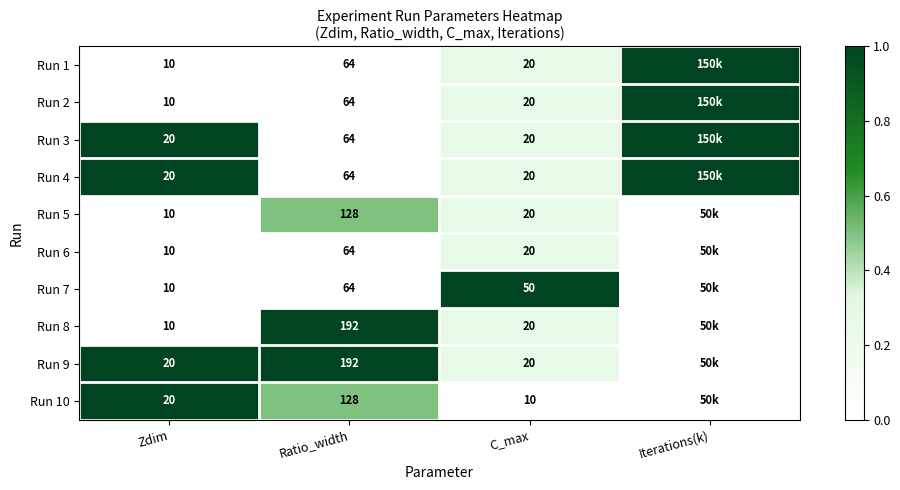

How many values in Run 6 are above zero?

1